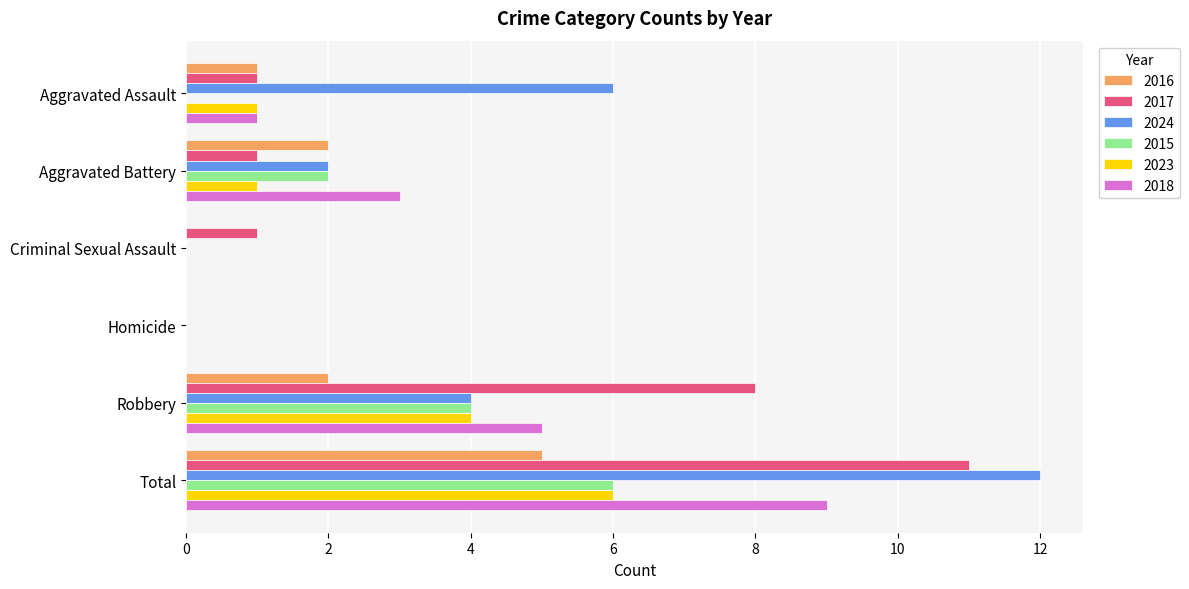

Which series has the largest range (max minus min)?

2024